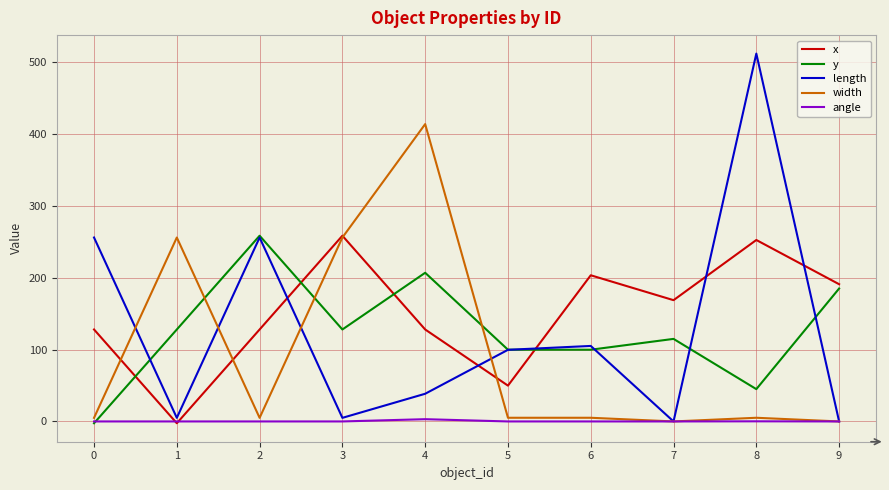

What is the difference between the maximum and minimum values in the length series?

512.0